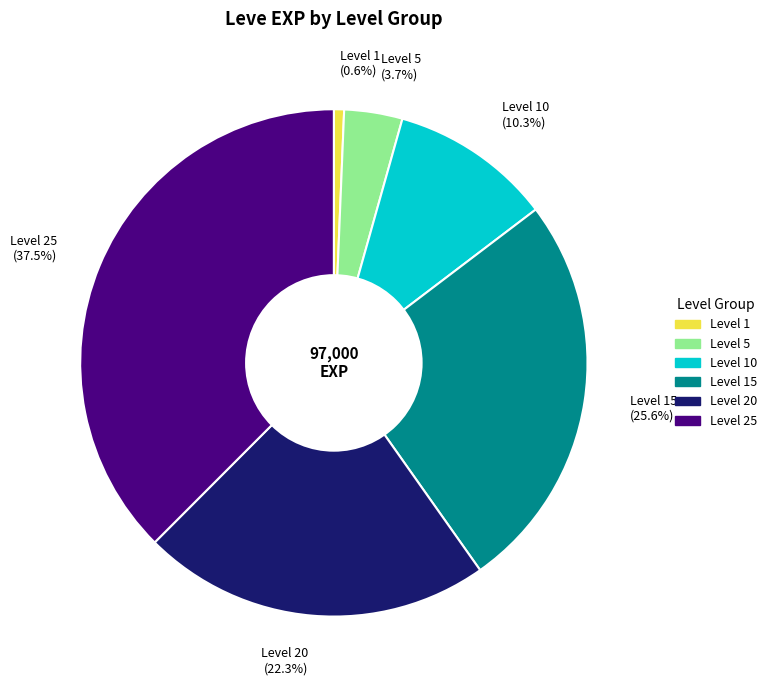

Between Level 25 (37.5%) and Level 10 (10.3%), which is larger?

Level 25 (37.5%)